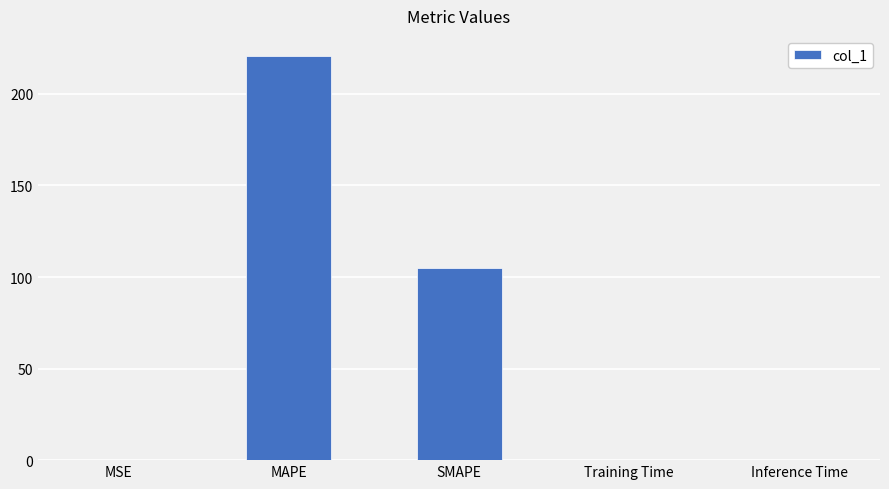

At which label is the value closest to 110?

SMAPE